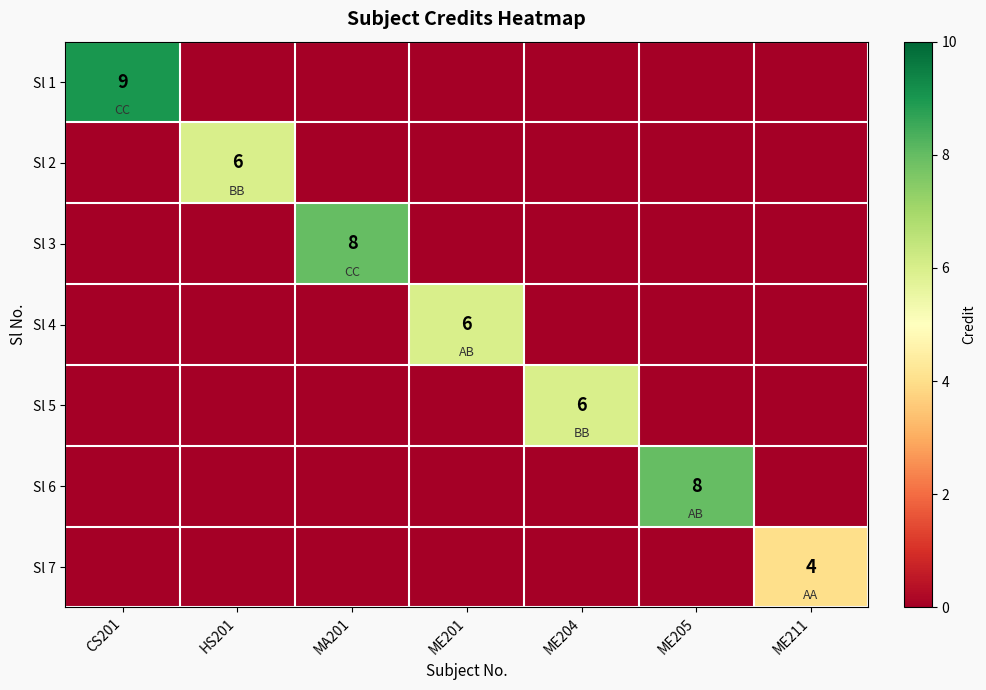

The value of Sl 1 at CS201 is 9. True or false?

True